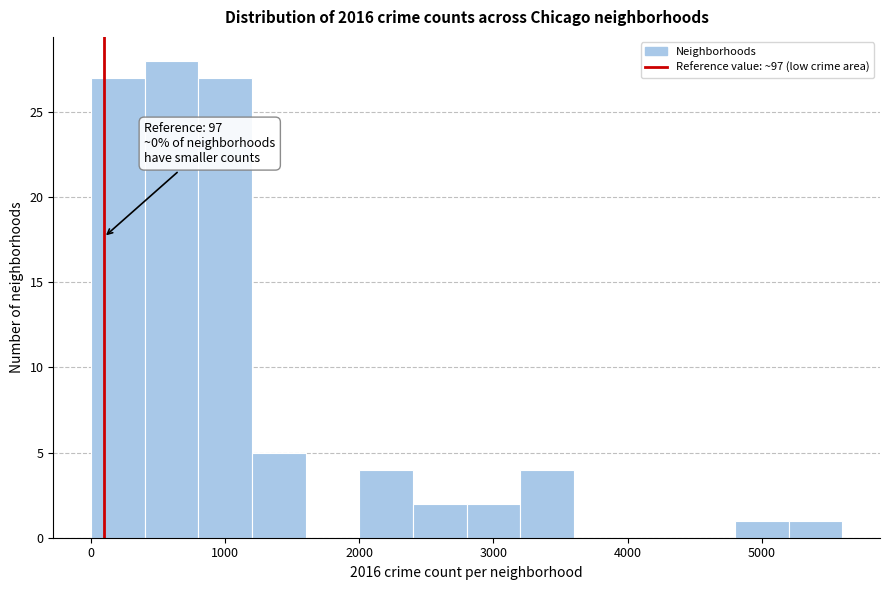

Which range on the x-axis has the tallest bar?

400 to 800